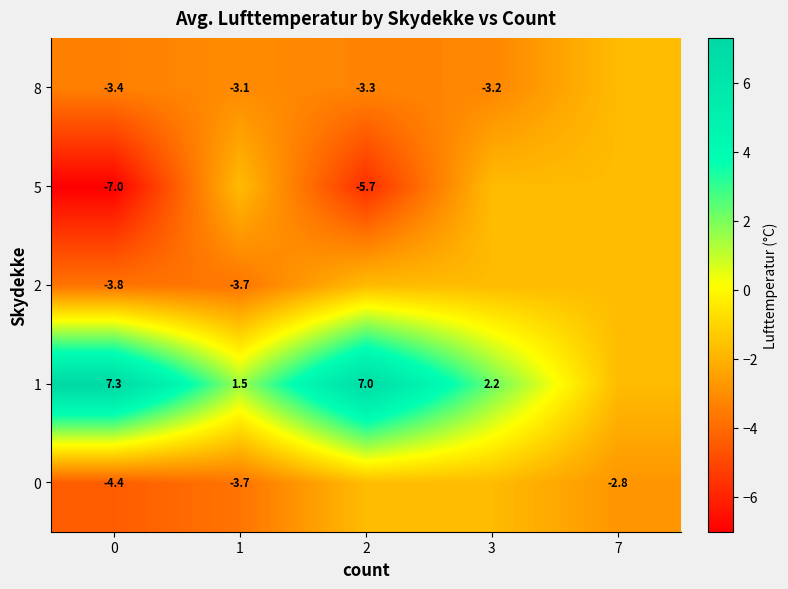

Rank the categories by 0 value from lowest to highest.

0, 1, 7, 2, 3